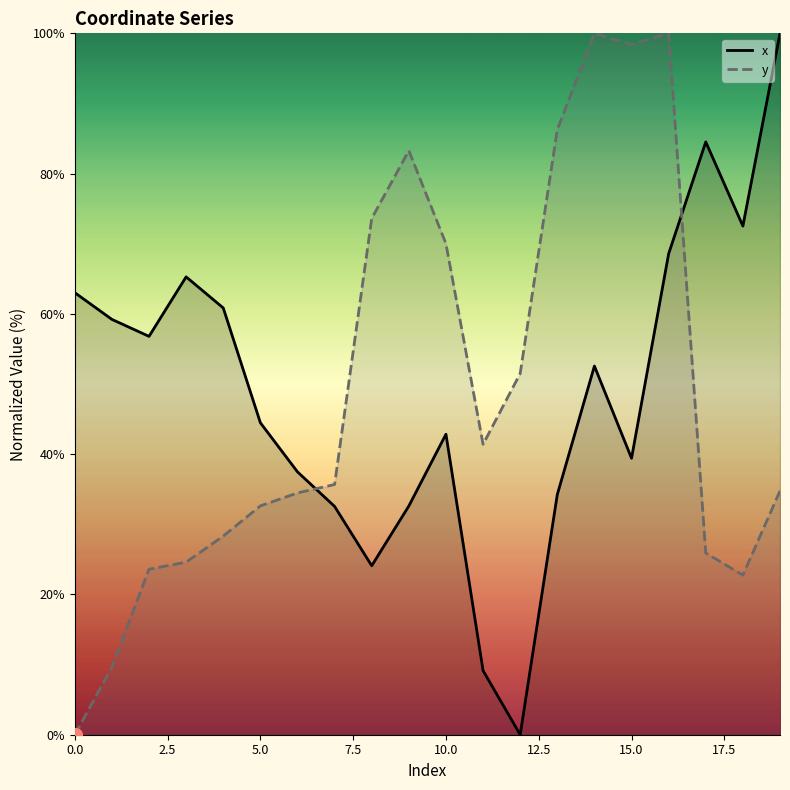

Does the chart display data point markers on the line(s)?

No